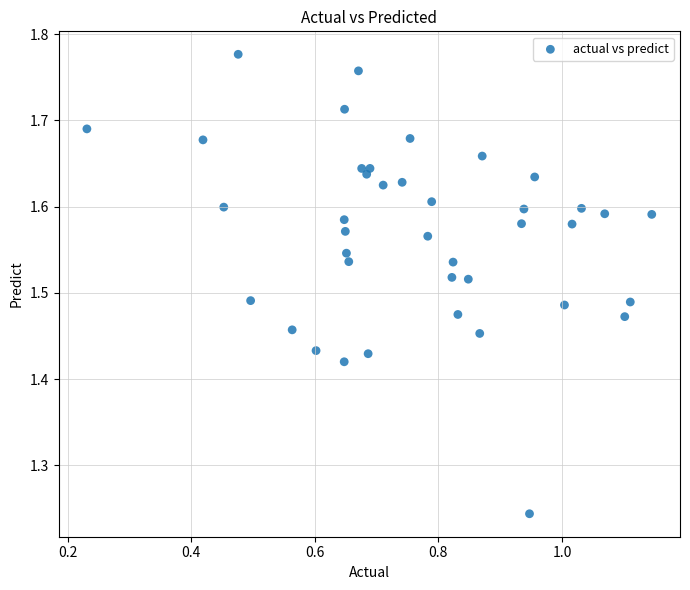

What is the range of X values (max minus min)?

0.9